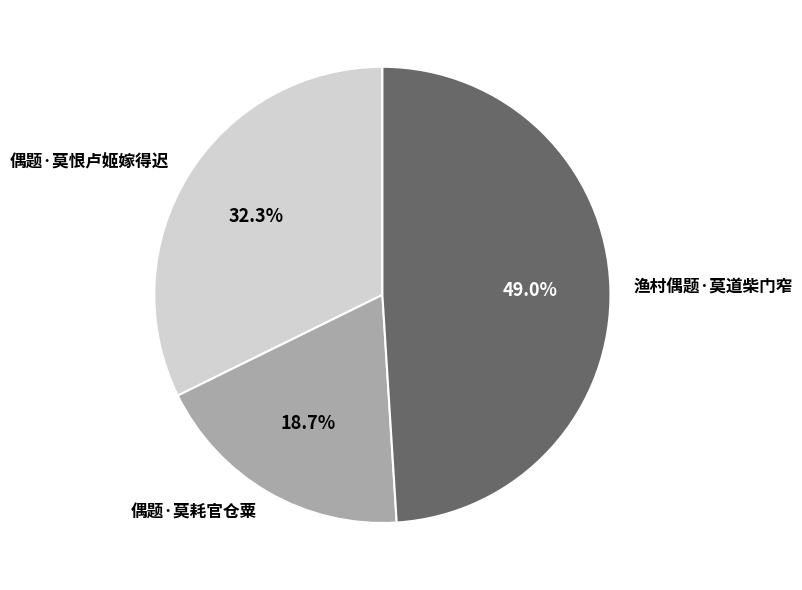

Approximately how many times larger is the value at 偶题·莫耗官仓粟 compared to 偶题·莫恨卢姬嫁得迟?

0.6